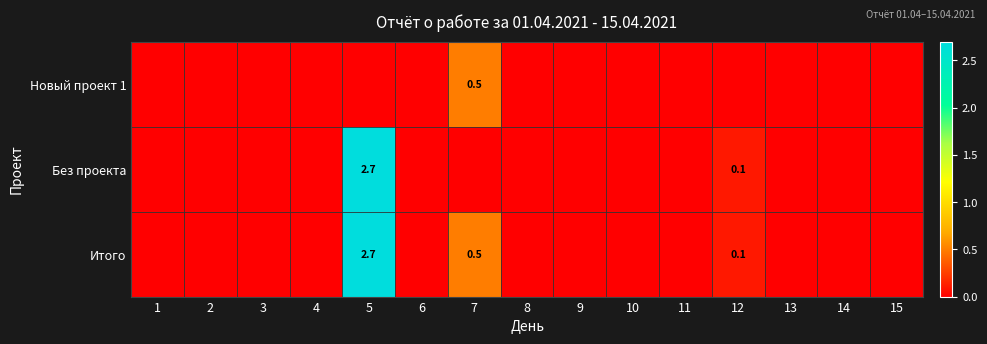

How many data points does each series have?

15